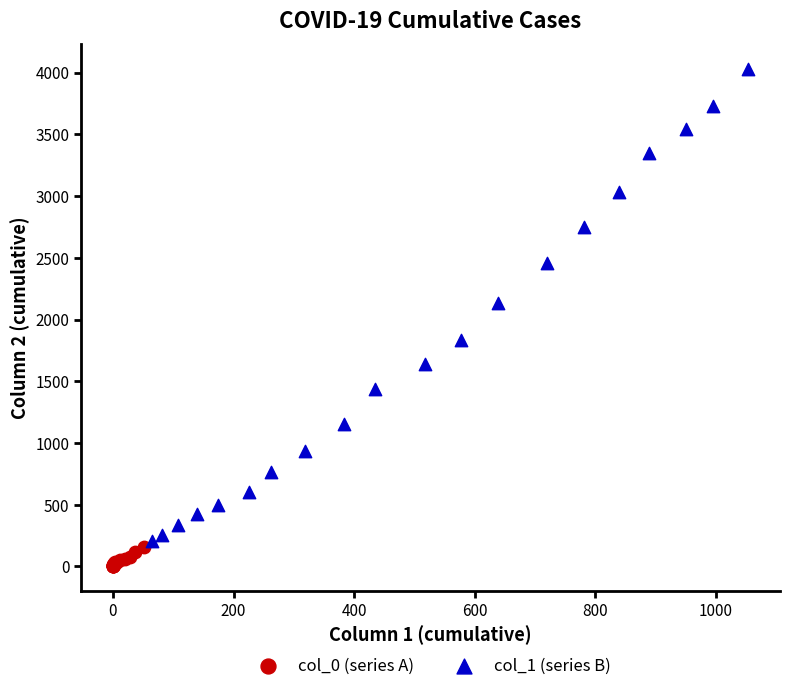

Which series contains the lowest Y value?

col_0 (series A)